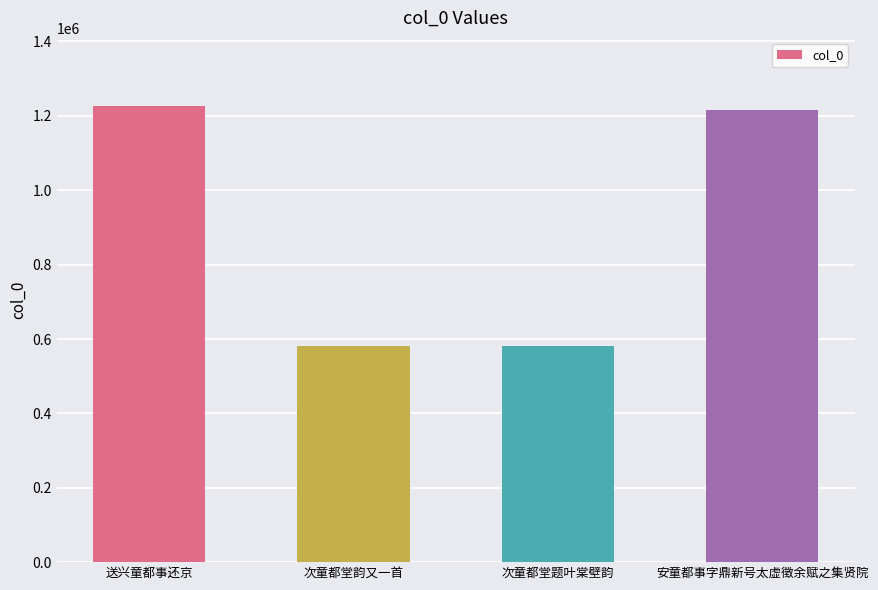

Is it true that the value at 送兴童都事还京 is 433911?

False